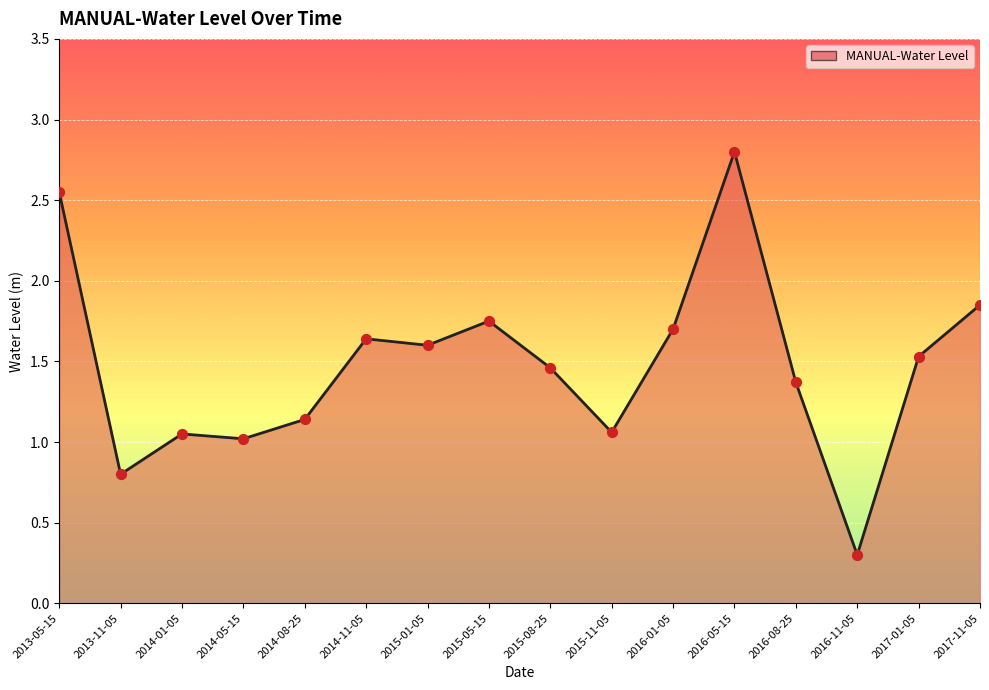

What is the change in value from 2016-05-15 to 2017-11-05?

-0.9